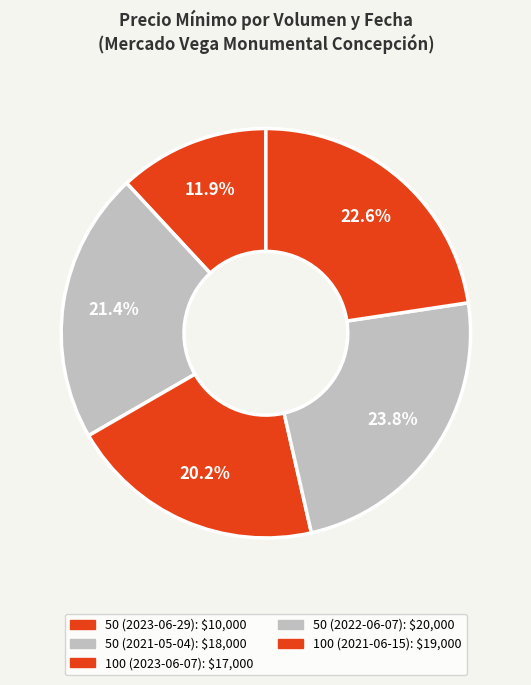

To the nearest percent, what is the difference between the 50 (2023-06-29) and 100 (2021-06-15) slice percentages?

11%